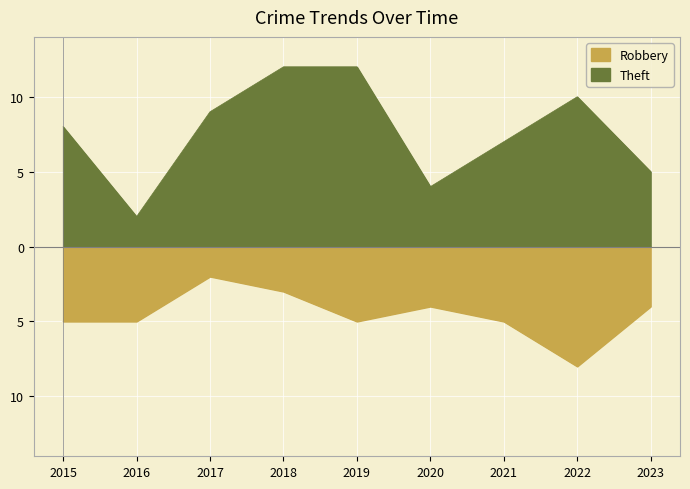

How many Robbery values are between -5 and -4?

6